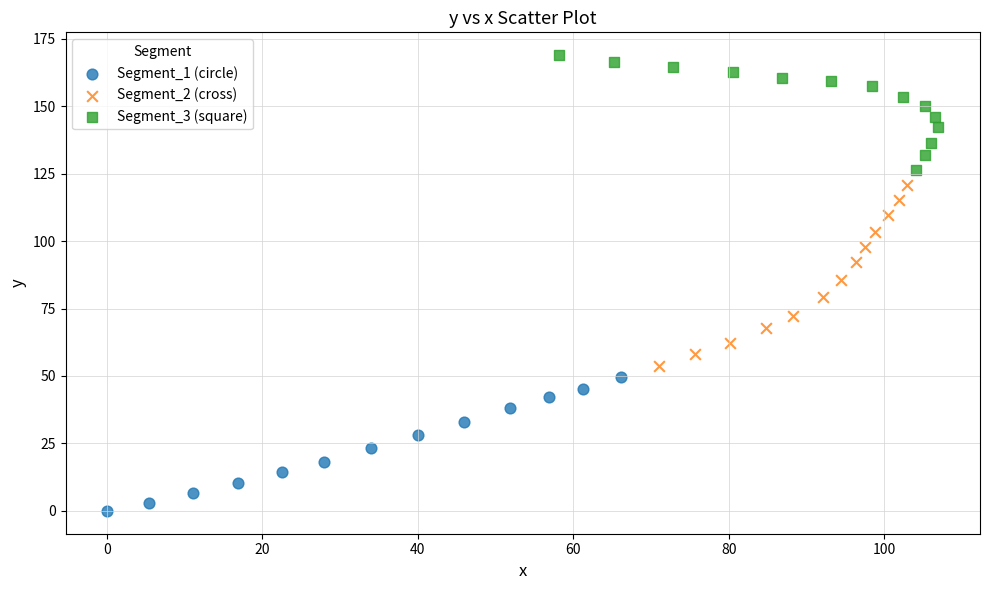

Which series has the widest spread of Y values?

Segment_2 (cross)